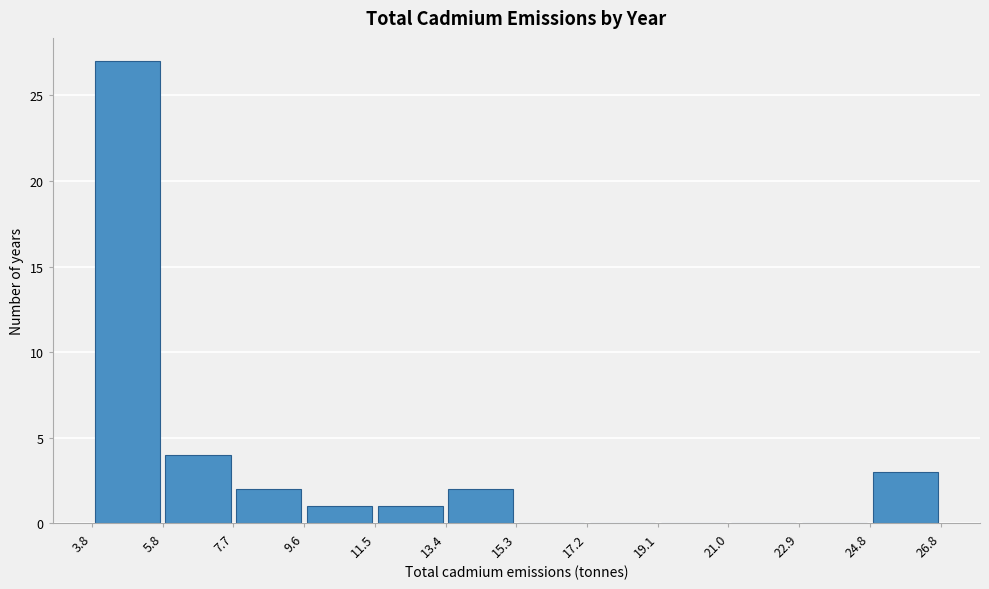

How tall is the bar that spans 24.8 to 26.8 on the x-axis? The values are not printed on the chart, so give them approximately, as read against the axis.

3